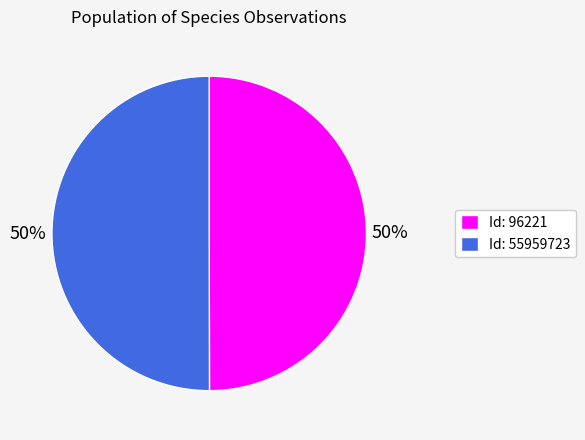

To the nearest percent, what is the average slice percentage?

50%